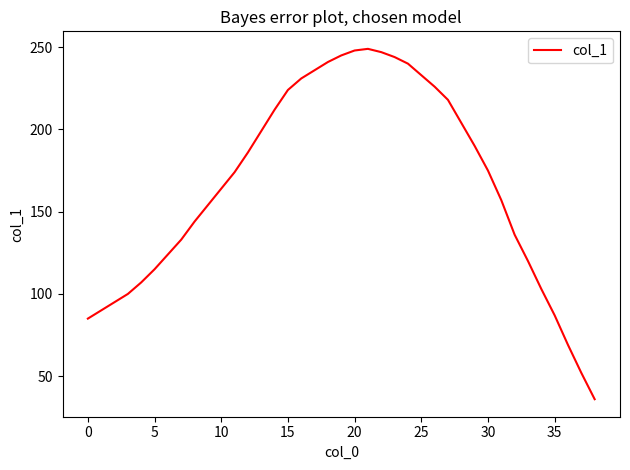

Is this an area chart (filled region under the line)?

No